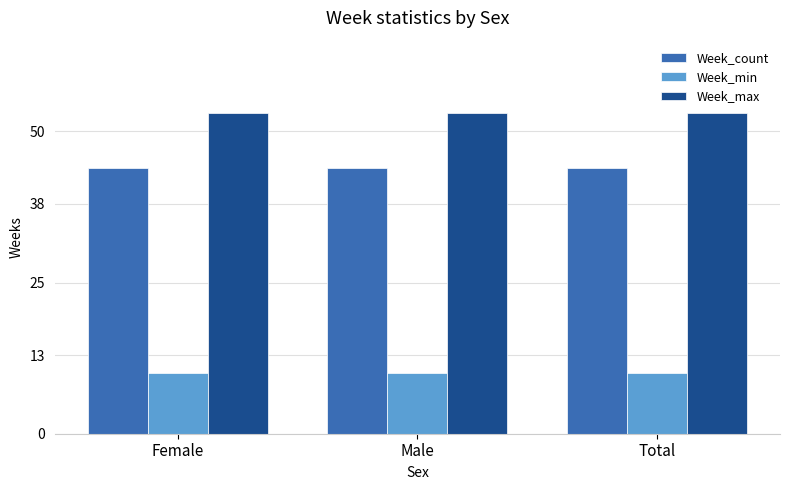

What position from the left is Total?

3